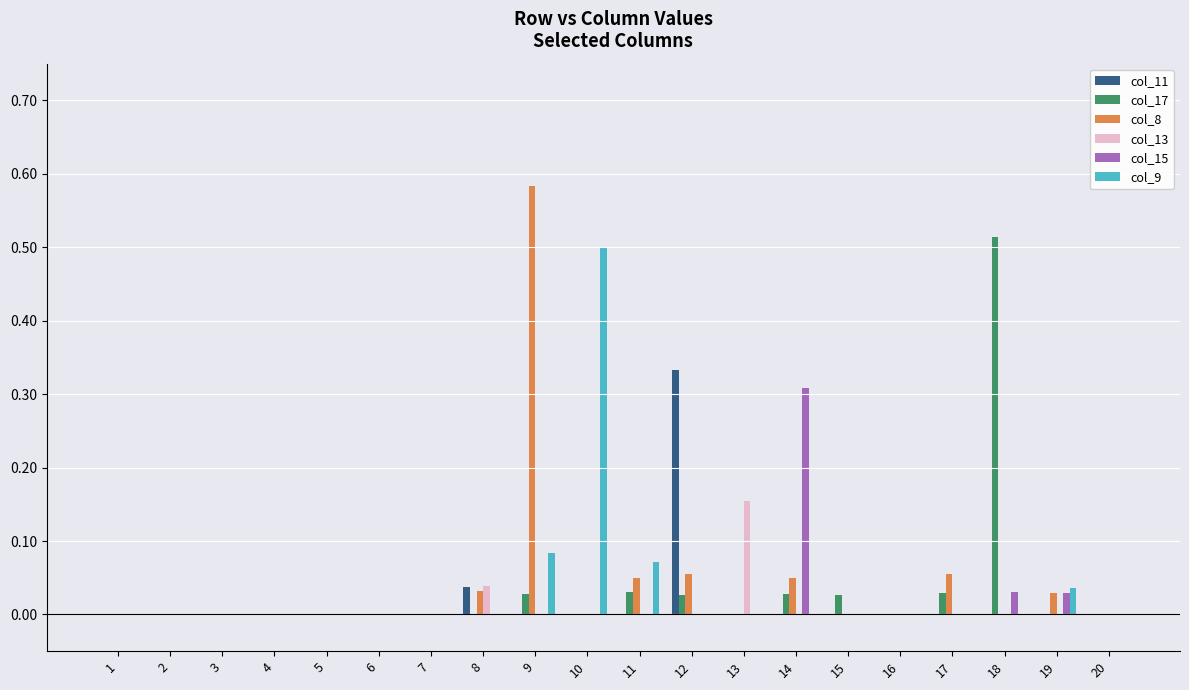

Which category has the highest value in the col_11 series?

12